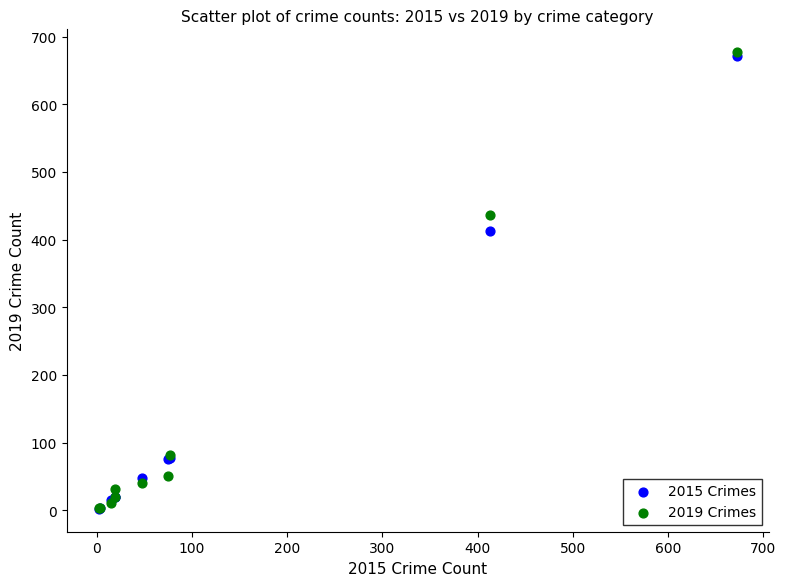

Across all series, what Y value is closest to 339?

413